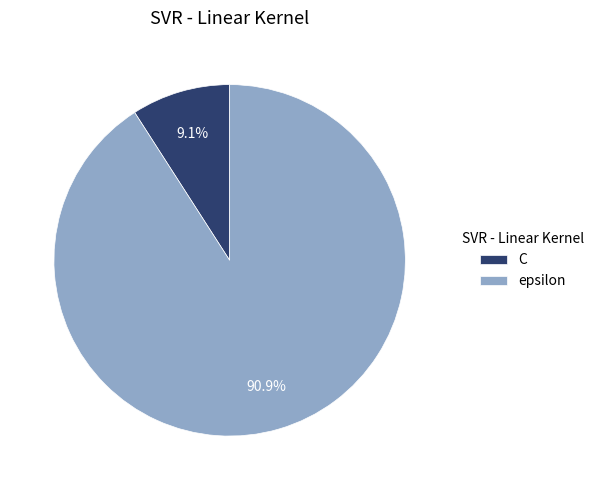

Between epsilon and C, which is larger?

epsilon